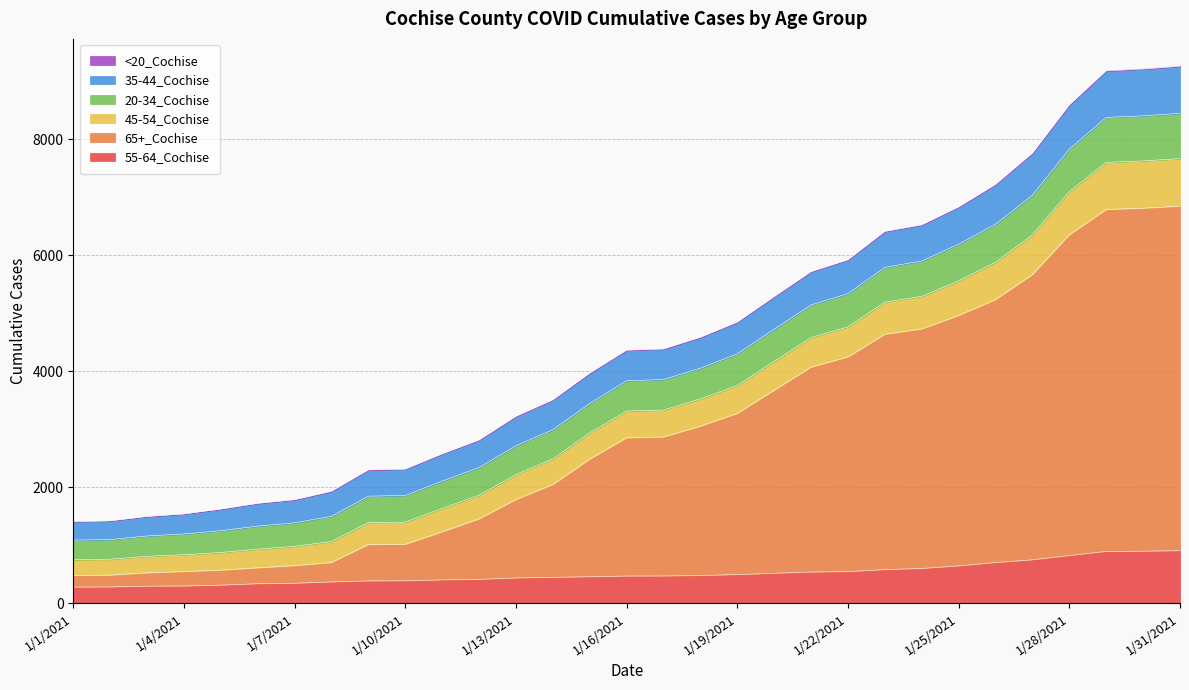

How many data points does each series have?

31